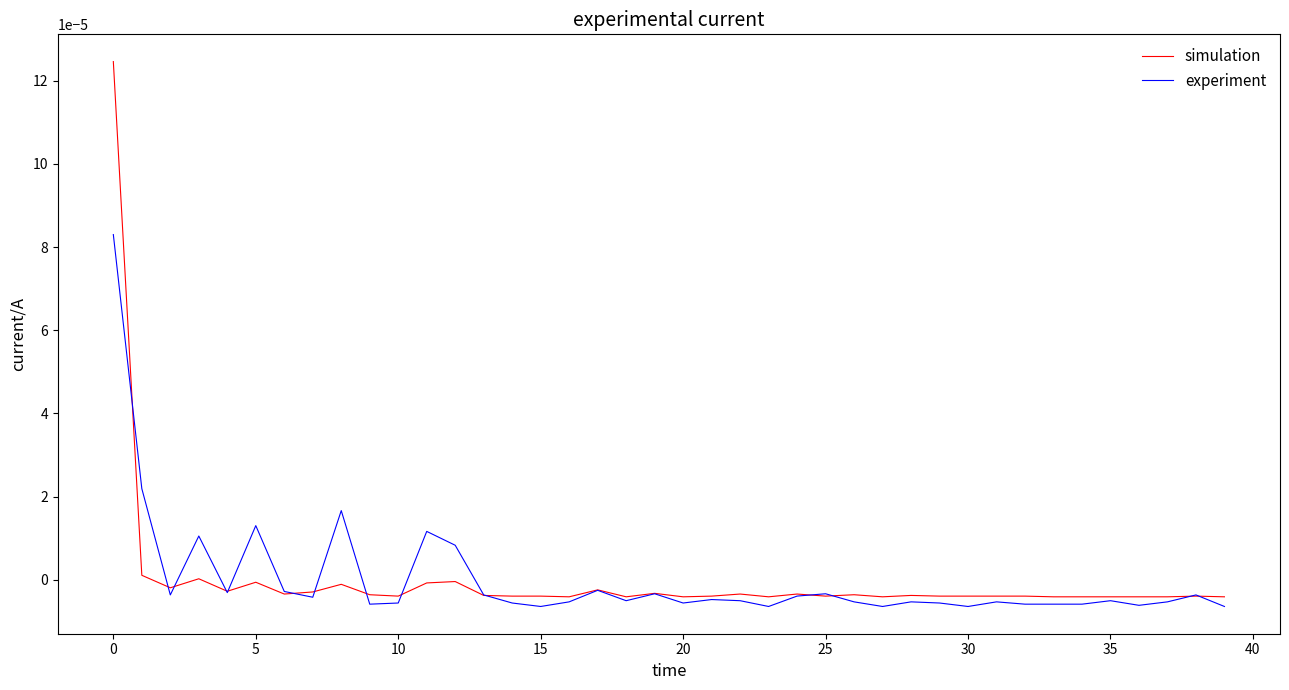

Which series has the widest spread of values?

simulation